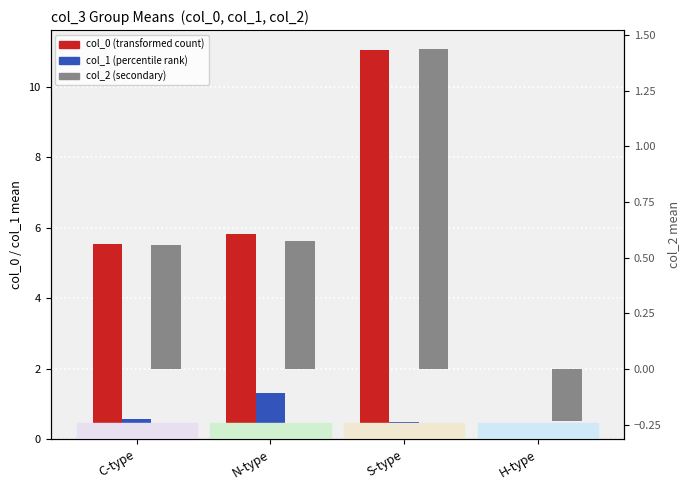

Which category has the highest value in the col_2 series?

S-type